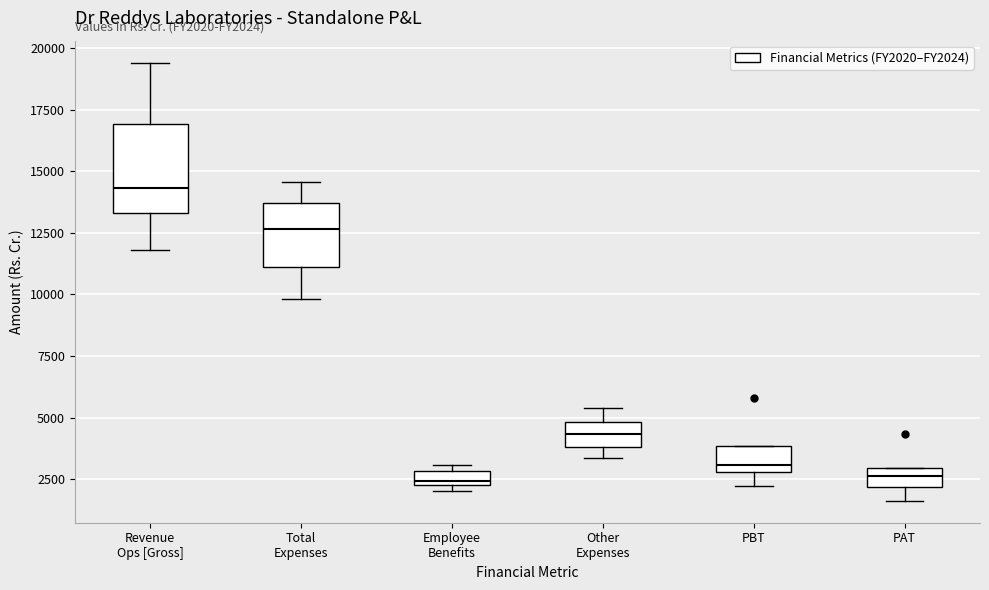

Which box is the tallest, from its lower edge to its upper edge?

Revenue Ops [Gross]